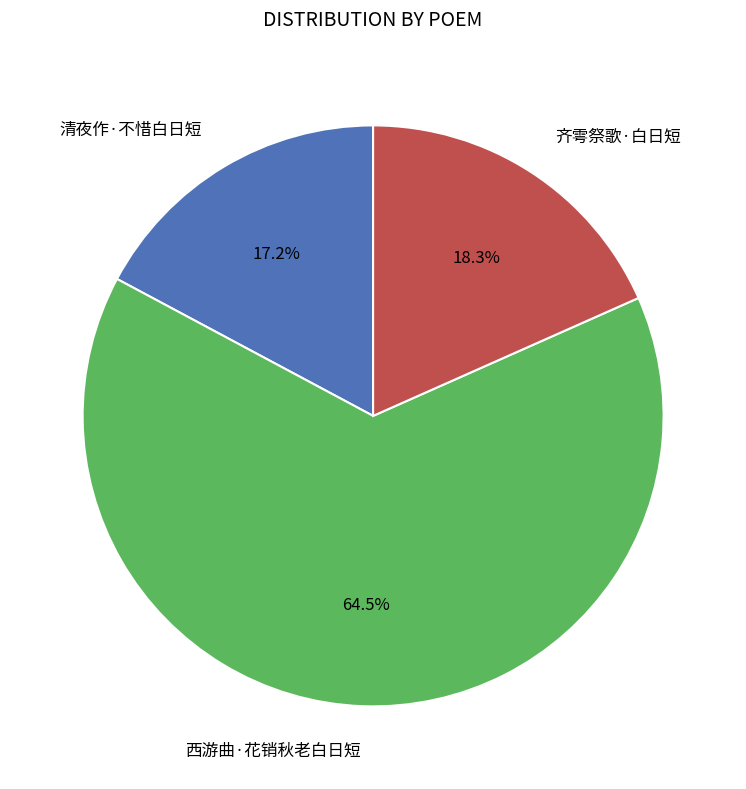

To the nearest percent, what is the average slice percentage?

33%